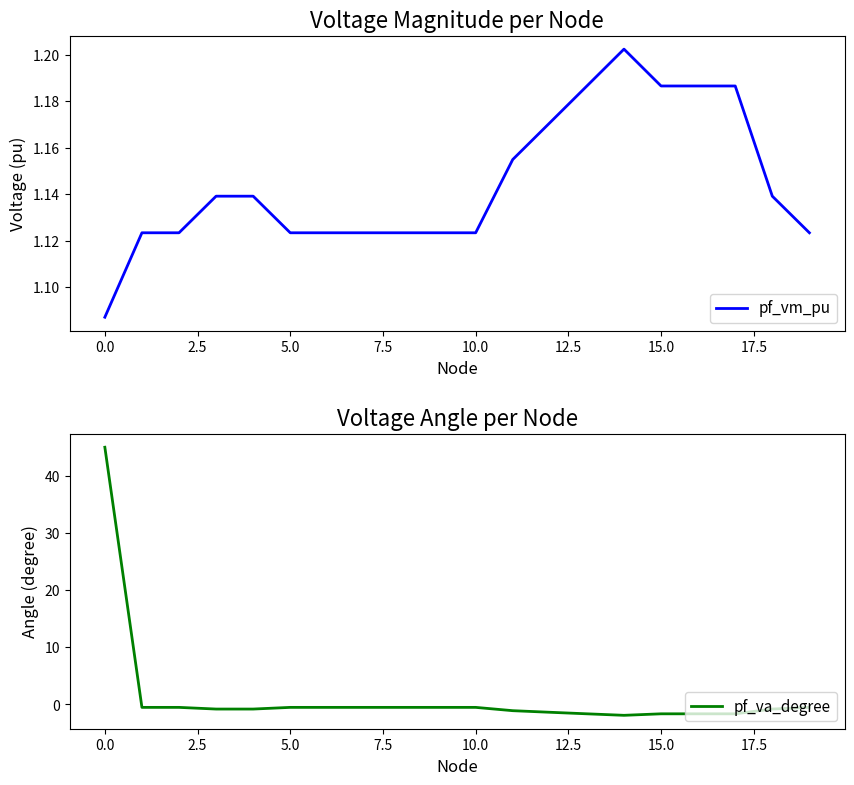

Reading left to right, list all the values displayed in this chart.

pf_vm_pu: 1.1	1.1	1.1	1.1	1.1	1.1	1.1	1.1	1.1	1.1	1.1	1.2	1.2	1.2	1.2	1.2	1.2	1.2	1.1	1.1
pf_va_degree: 45.0	-0.5	-0.5	-0.8	-0.8	-0.5	-0.5	-0.5	-0.5	-0.5	-0.5	-1.1	-1.4	-1.6	-1.9	-1.6	-1.6	-1.6	-0.8	-0.5